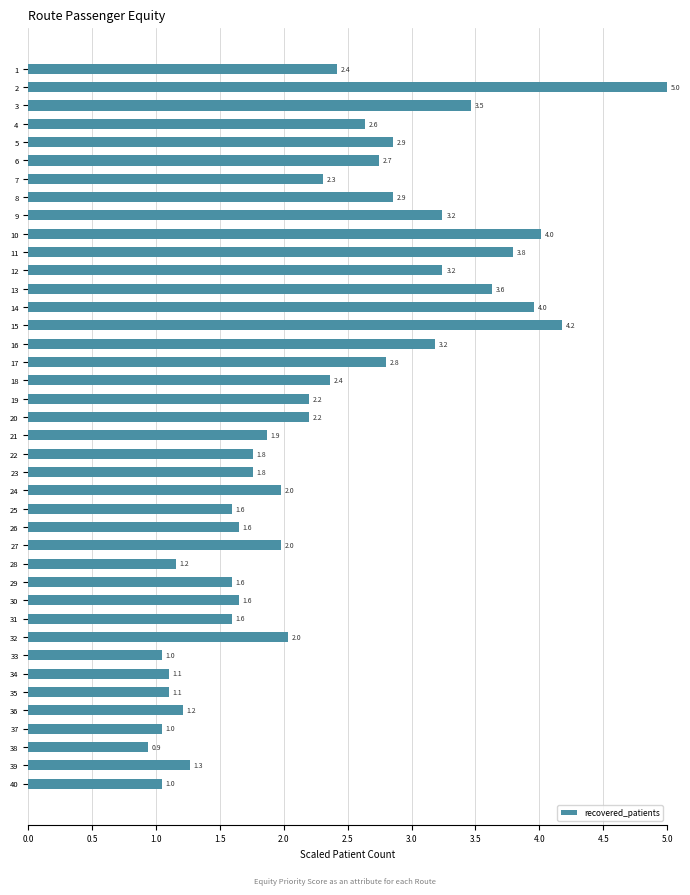

Which label corresponds to the smallest value in the chart?

38